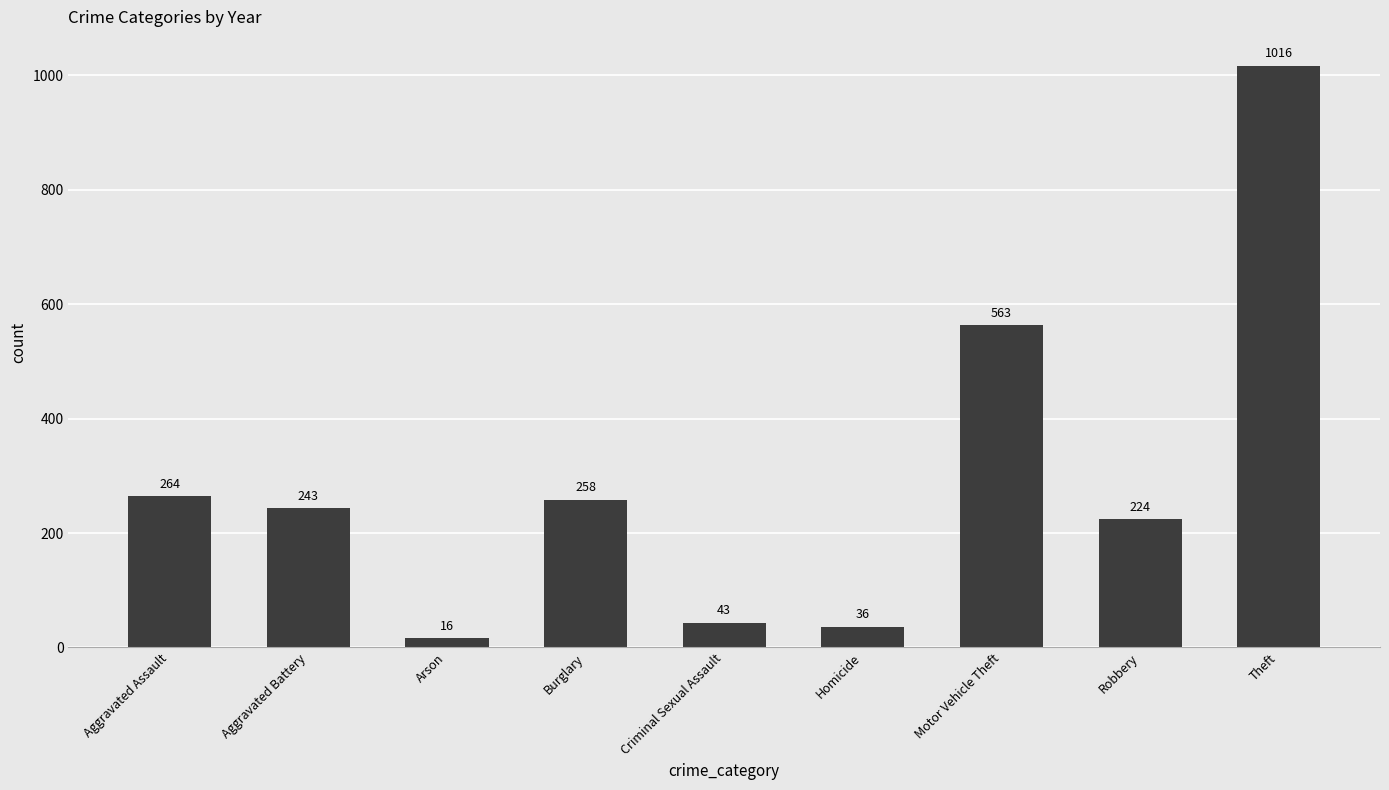

What position from the right is Criminal Sexual Assault?

5